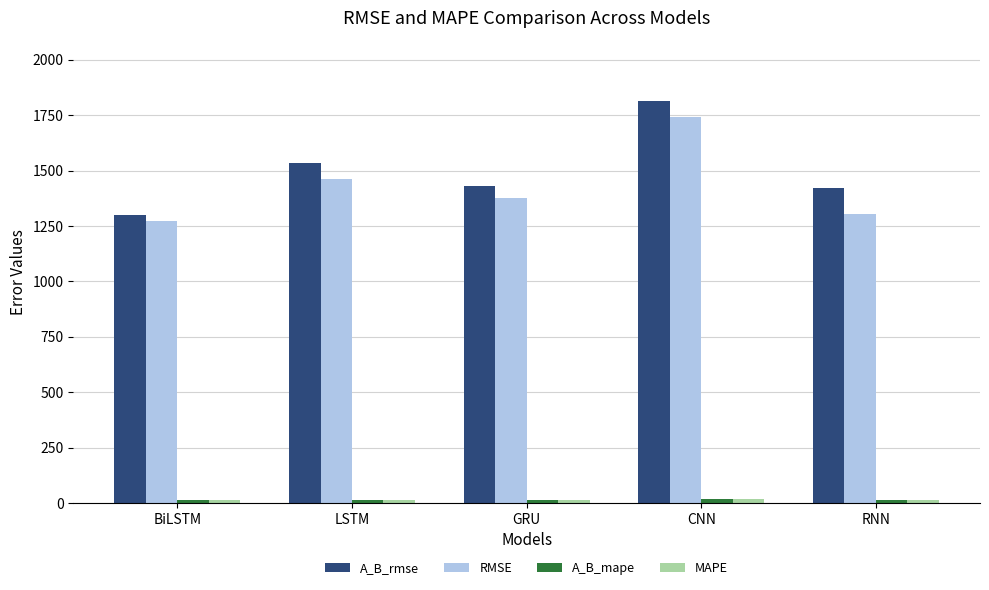

How many bars are there in total?

20